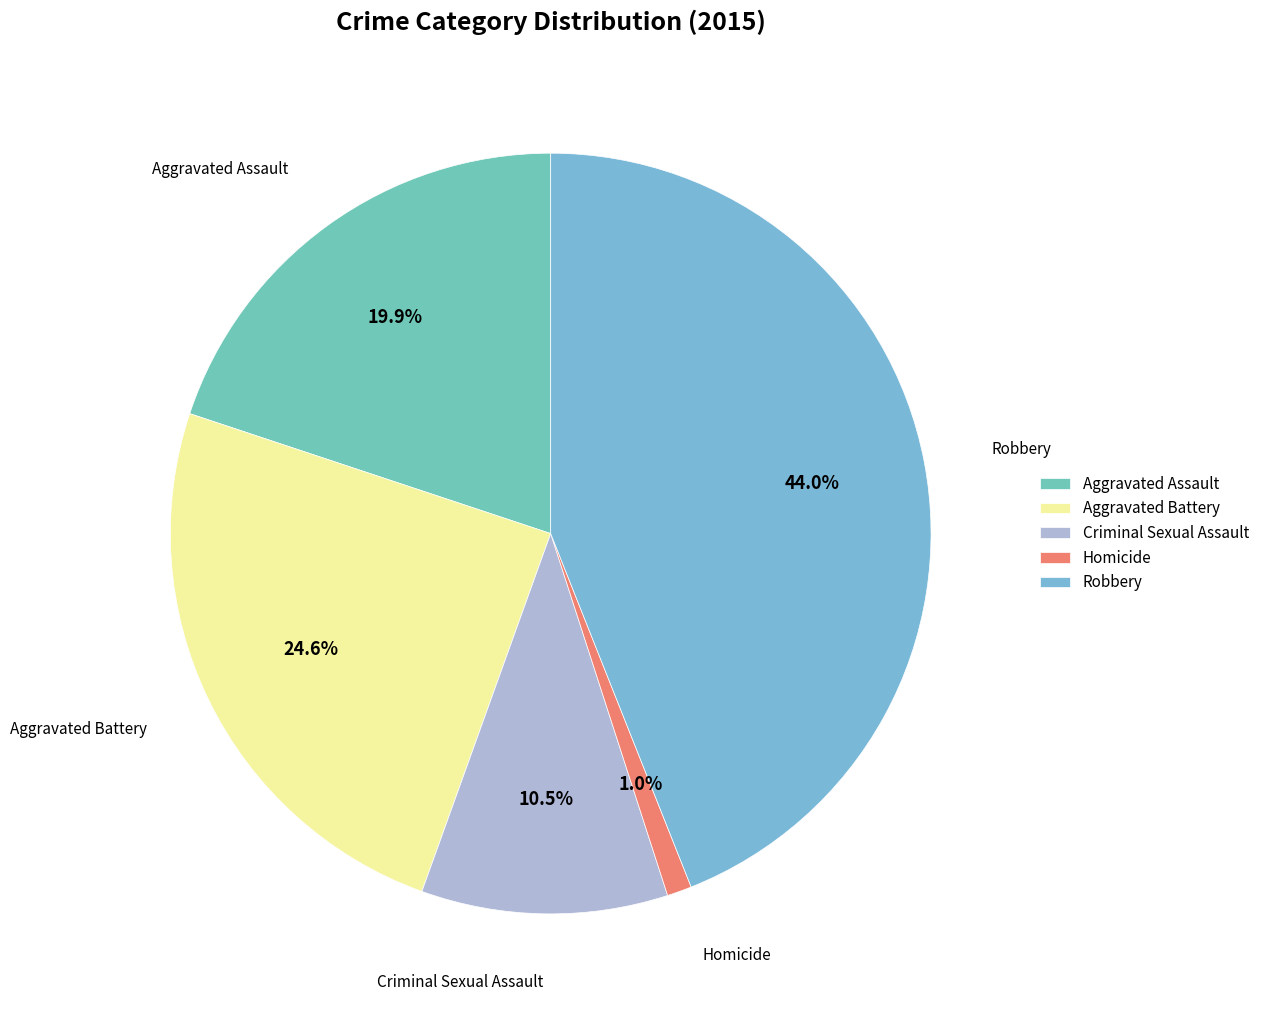

To the nearest percent, what is the combined percentage of Robbery and Homicide?

45%